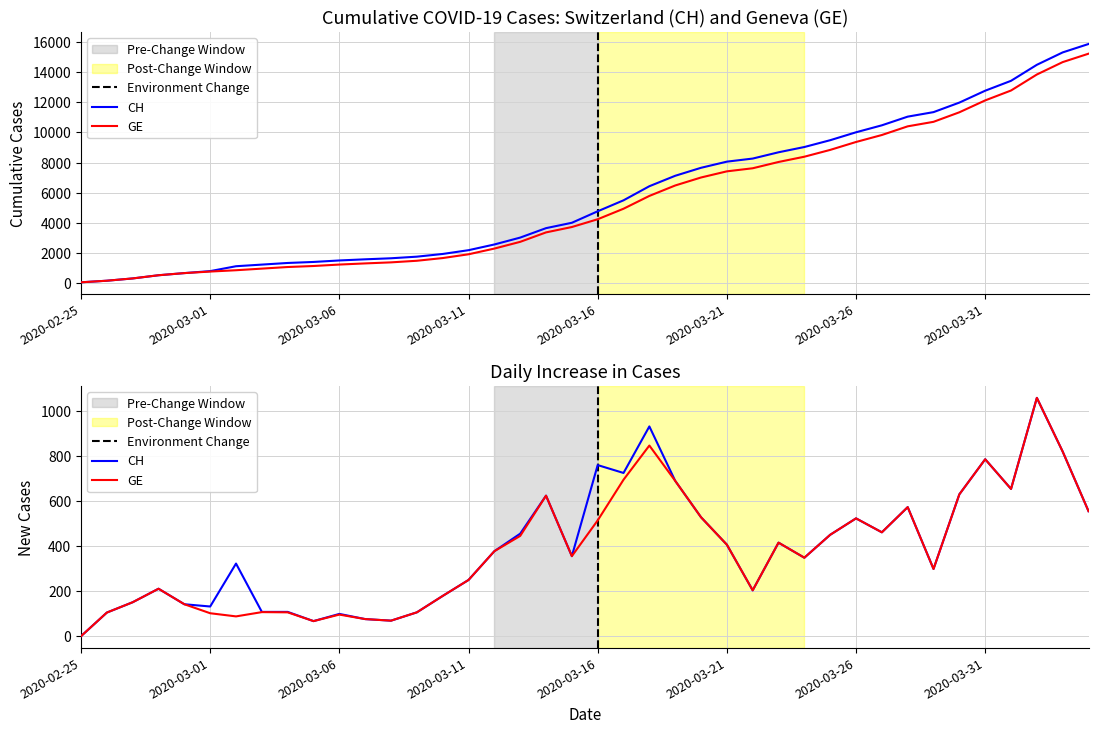

True or false: CH and GE cross at least once.

False